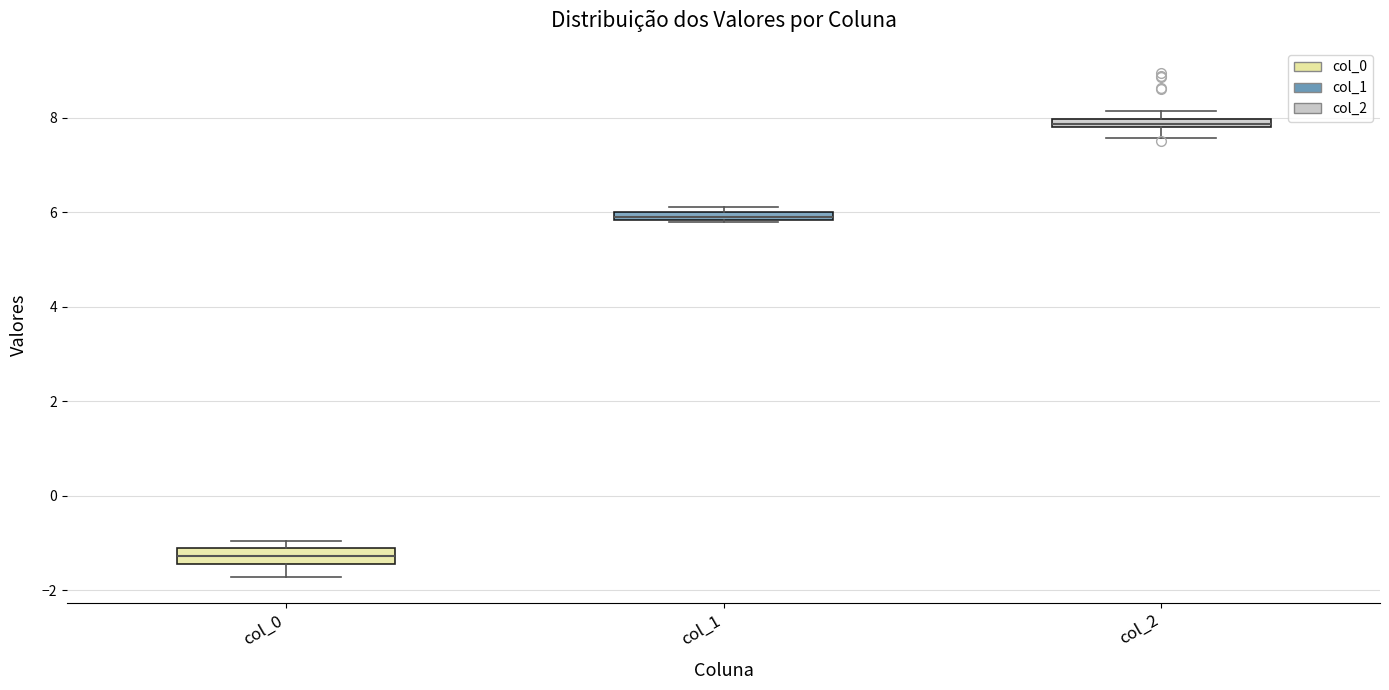

Where is the upper edge of the box for col_1 on the y-axis? The values are not printed on the chart, so give them approximately, as read against the axis.

6.0